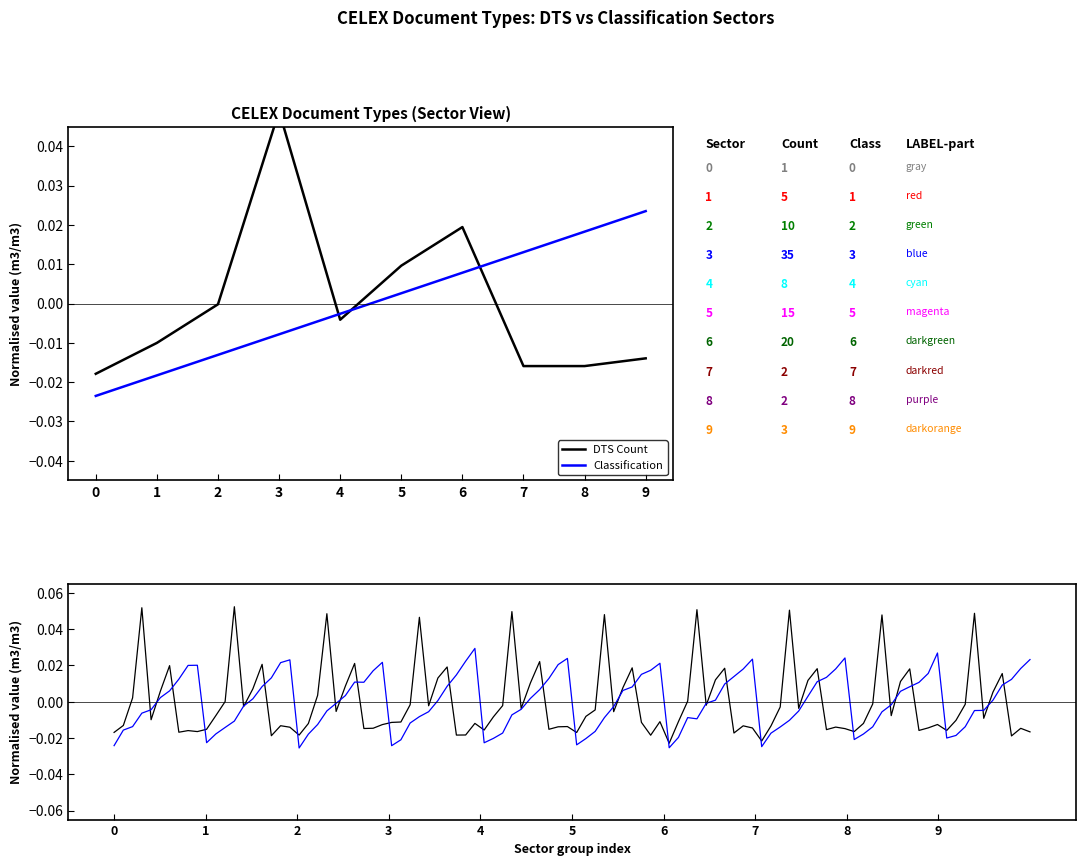

Which category has the highest value across all series?

9